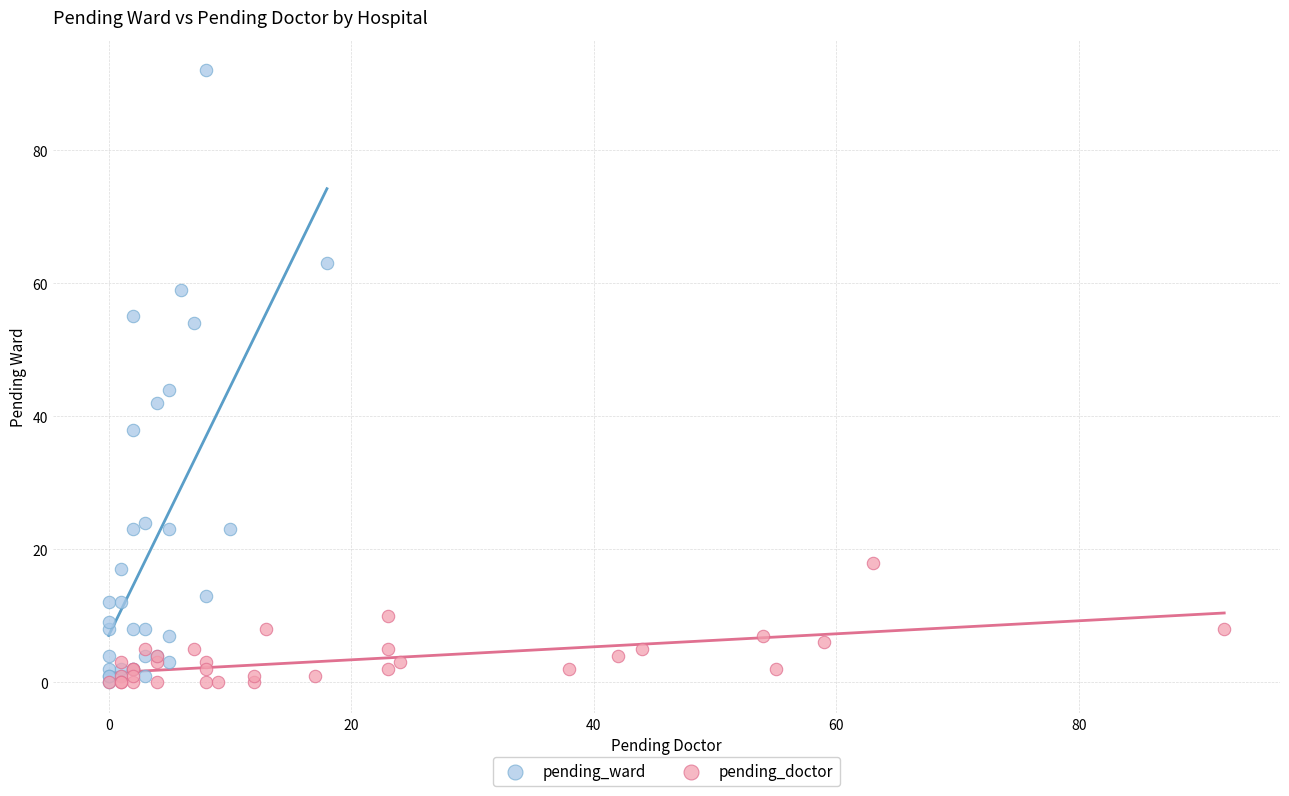

Which series contains the highest Y value?

pending_ward